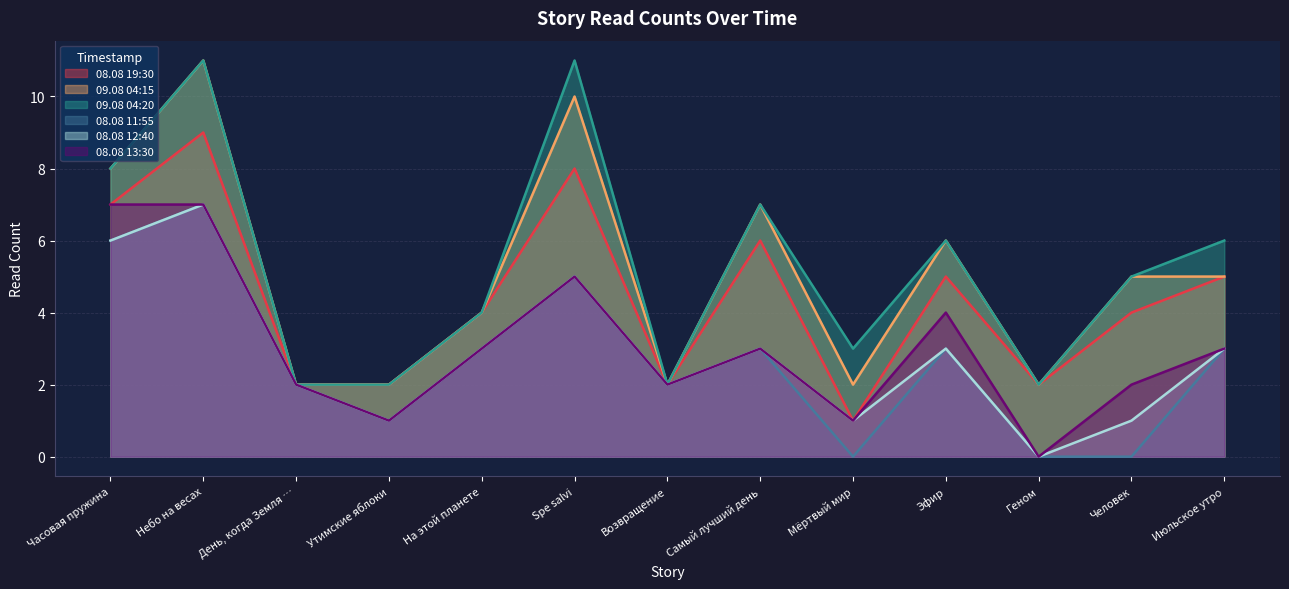

At which category does 08.08 11:55 reach its first local peak?

Небо на весах